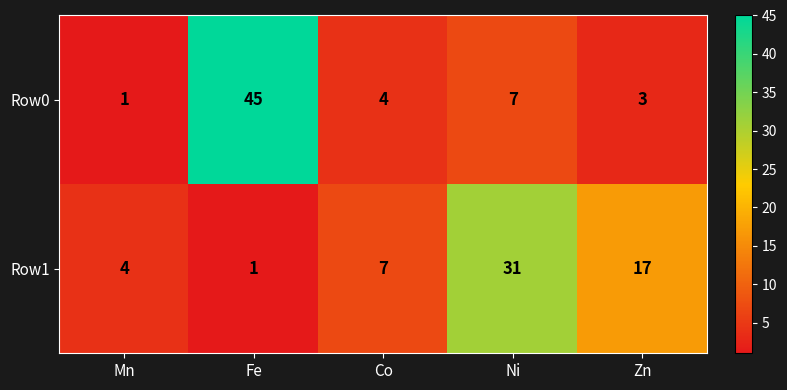

List the series in order of their peak value, lowest first.

Row1, Row0